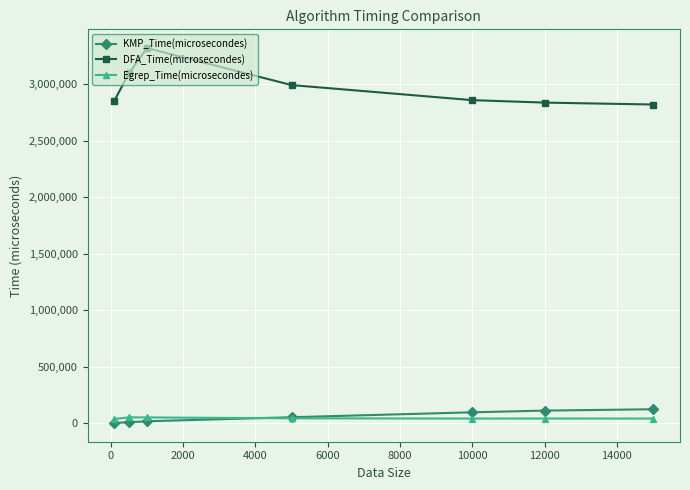

Which series has the largest range (max minus min)?

DFA_Time(microsecondes)